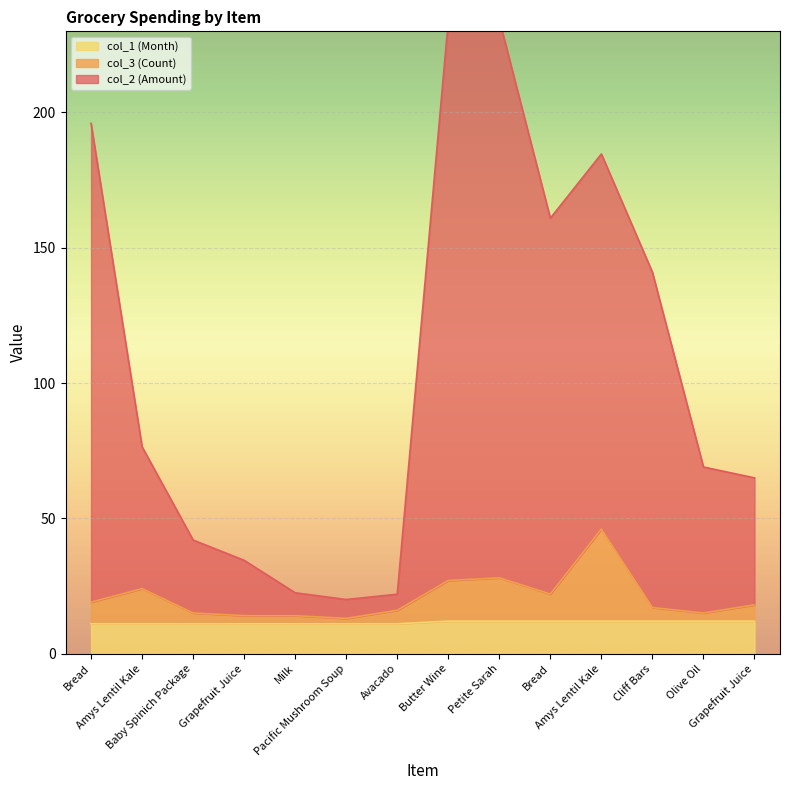

In col_2 (Amount), how many points are lower than both neighbors (excluding endpoints)?

2